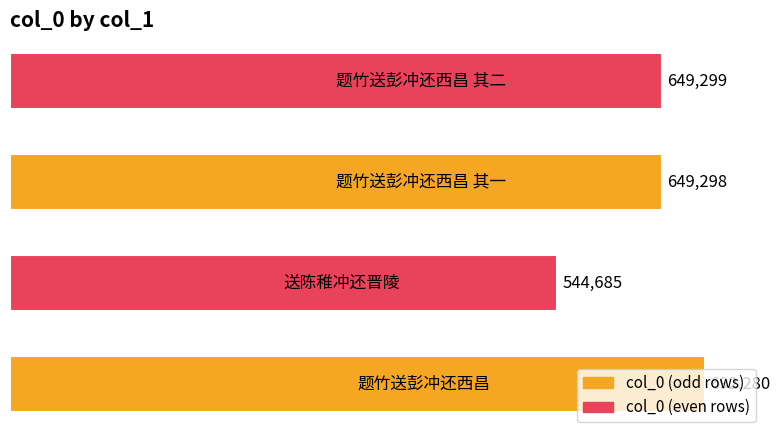

What is the sum of all values?

2535562